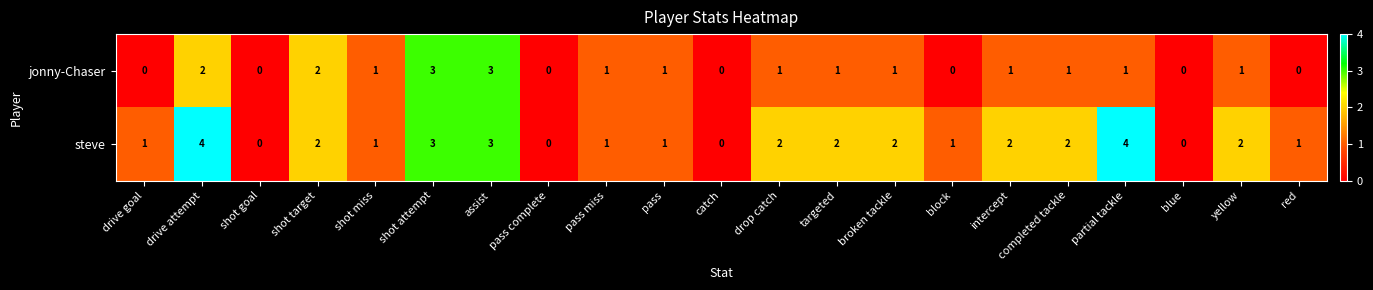

How many series are shown in this chart?

2